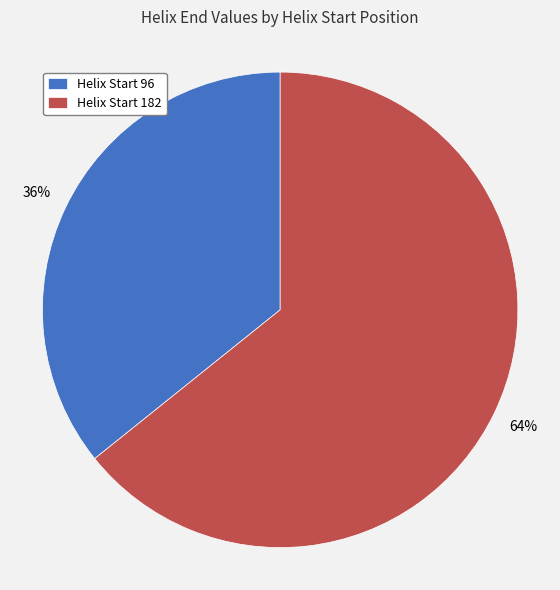

To the nearest percent, what percentage of the pie is Helix Start 182?

64%